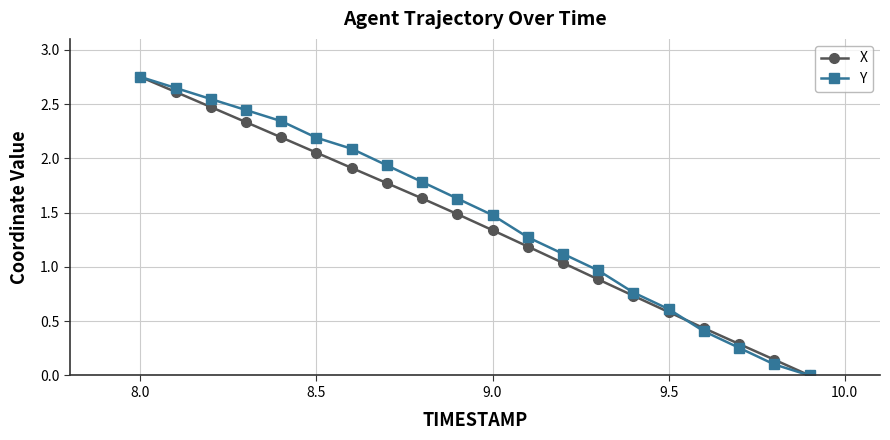

How many positive values does the Y series have?

19